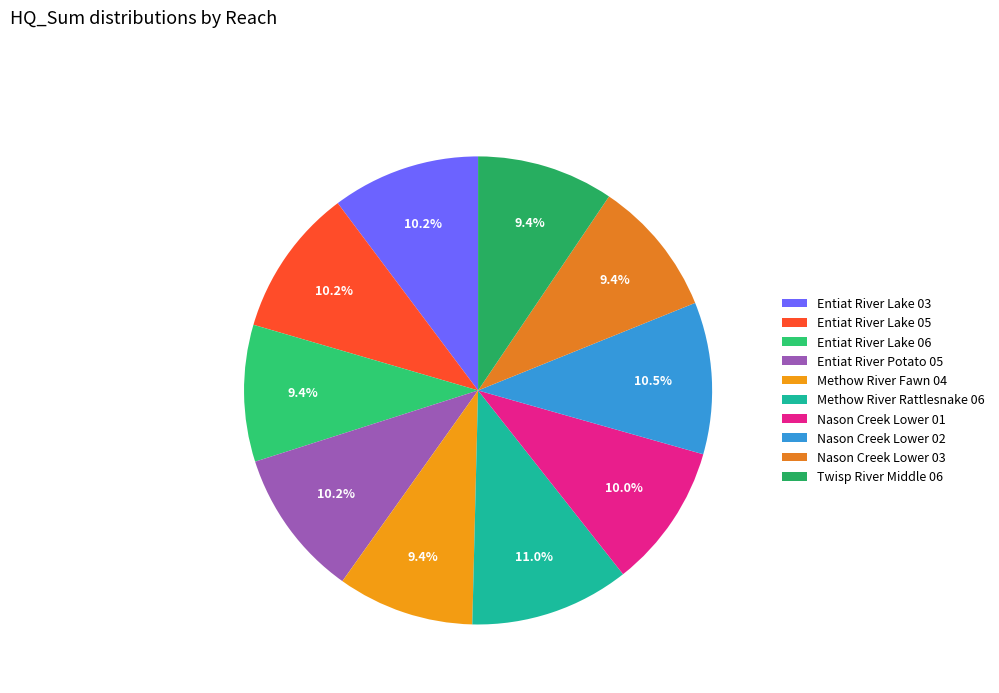

What is the ratio of the value at Entiat River Lake 06 to the value at Methow River Rattlesnake 06?

0.9